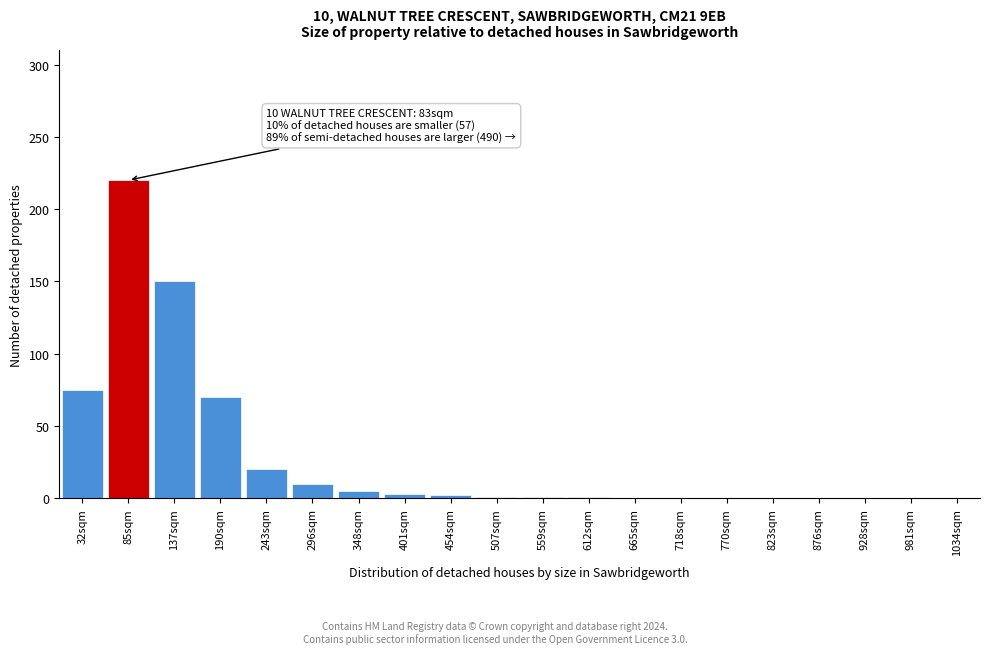

The chart shows a value of 124 at 718sqm. True or false?

False